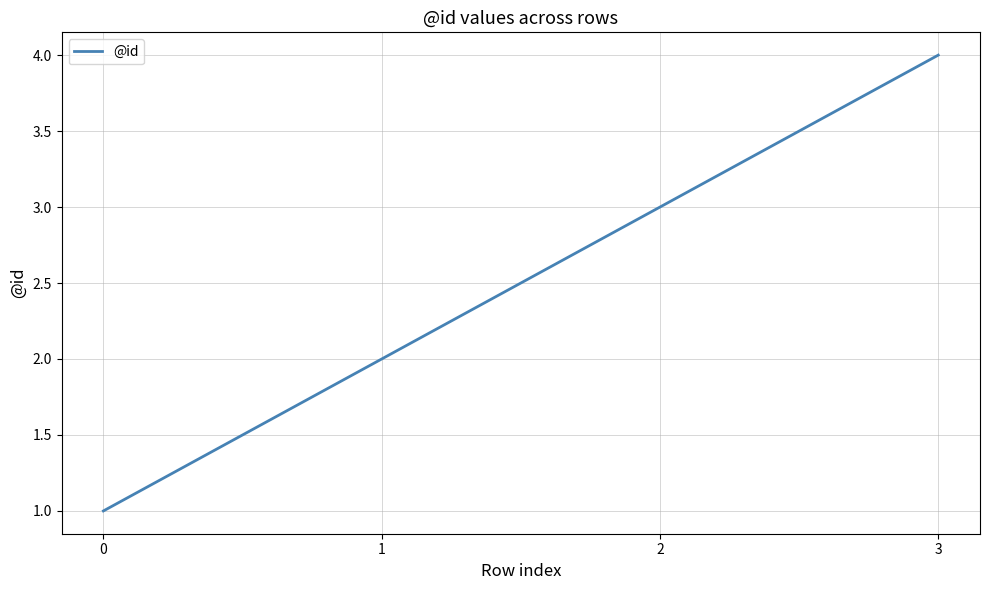

Reading right to left, extract all data points from this chart.

3=4	2=3	1=2	0=1